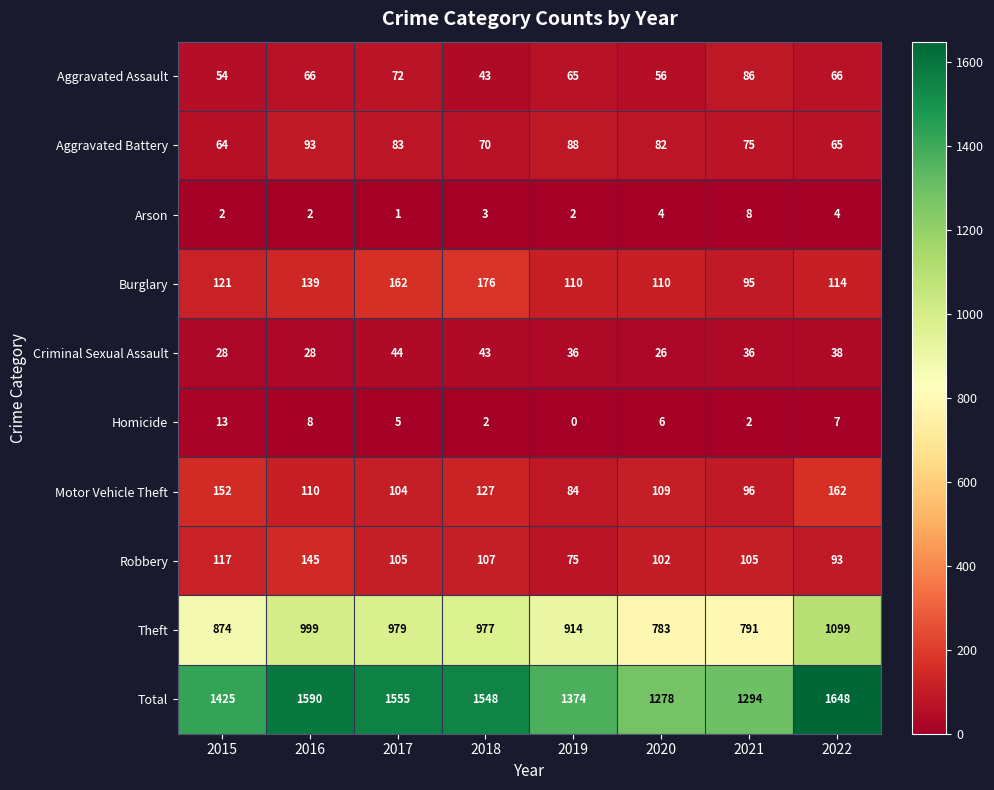

Rank the categories by Theft value from highest to lowest.

2022, 2016, 2017, 2018, 2019, 2015, 2021, 2020